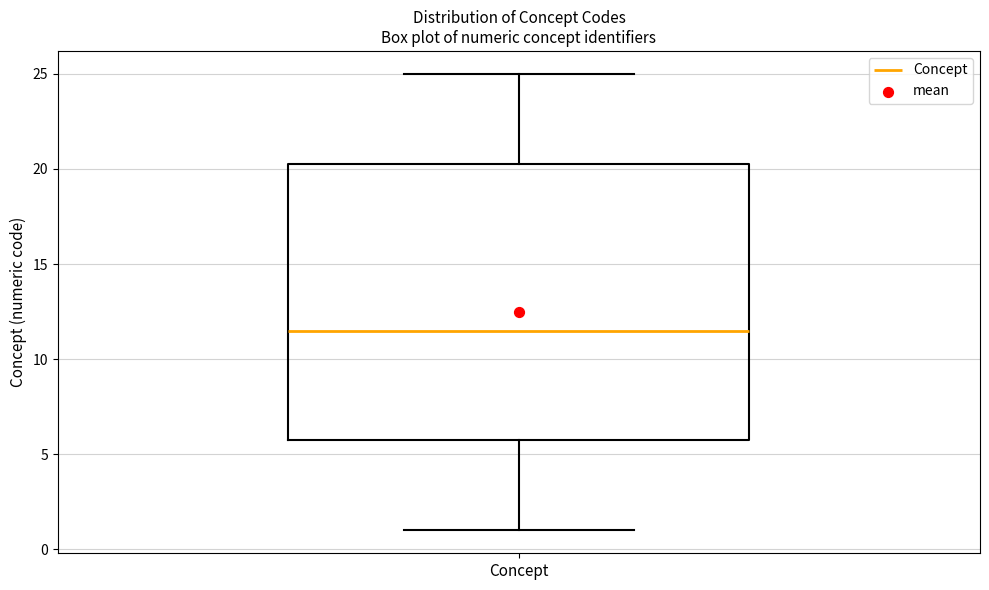

Transcribe this box plot: give where the median line is, the range the box spans, and where the two whiskers end, as read against the y-axis. The values are not printed on the chart, so give them approximately, as read against the axis.

median 11.5, box 6.0 to 20.5, whiskers 1.0 to 25.0